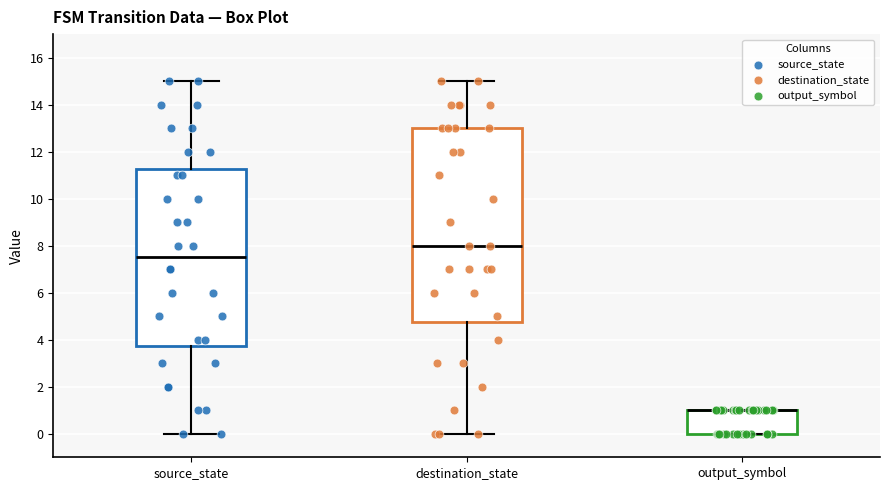

Reading left to right, read every box against the y-axis: the position of its median line, the range the box covers, and the ends of its whiskers. The values are not printed on the chart, so give them approximately, as read against the axis.

source_state: median 7.6, box 3.8 to 11.2, whiskers 0.0 to 15.0
destination_state: median 8.0, box 4.8 to 13.0, whiskers 0.0 to 15.0
output_symbol: median 1.0 (drawn on the box's upper edge), box 0.0 to 1.0, whiskers 0.0 to 1.0